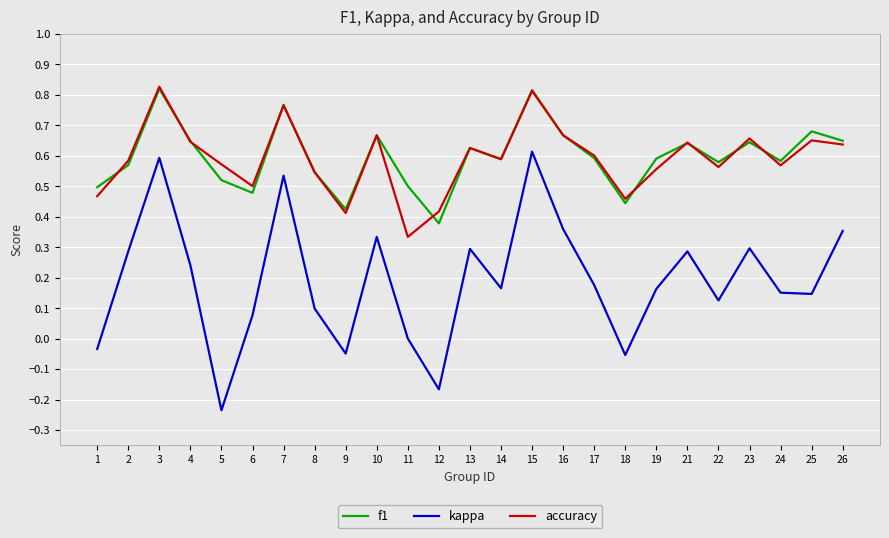

Is the value of accuracy at 4 greater than the value of kappa at 4?

Yes